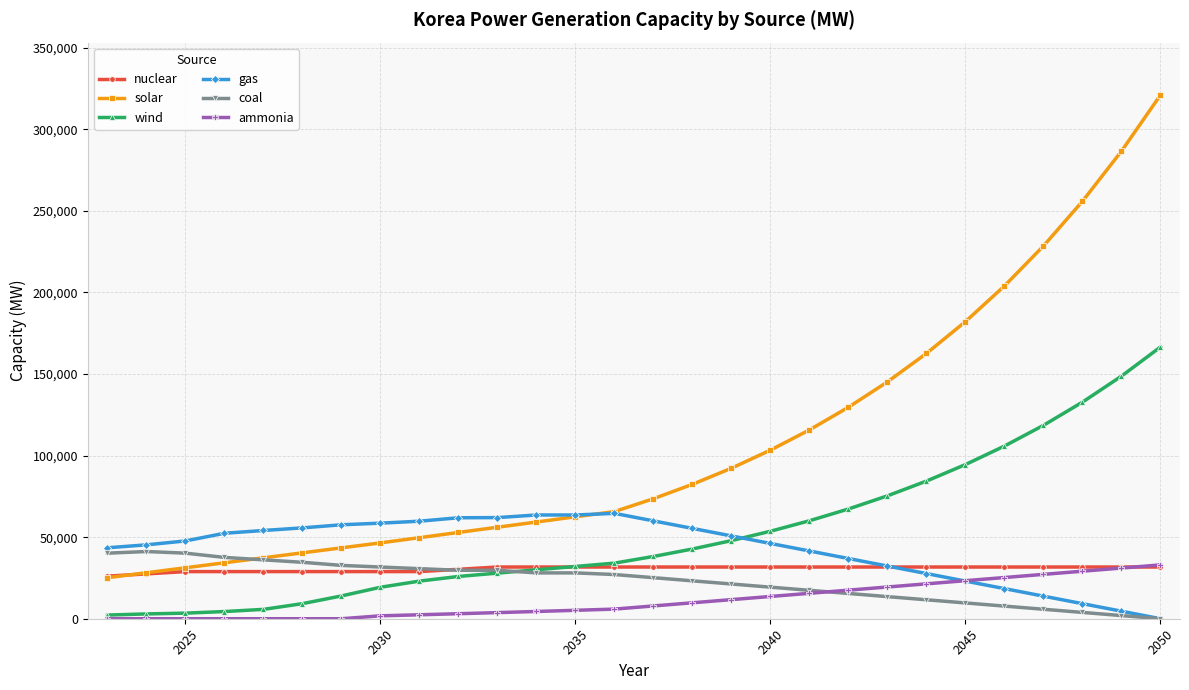

Which series has the largest total across all categories?

solar